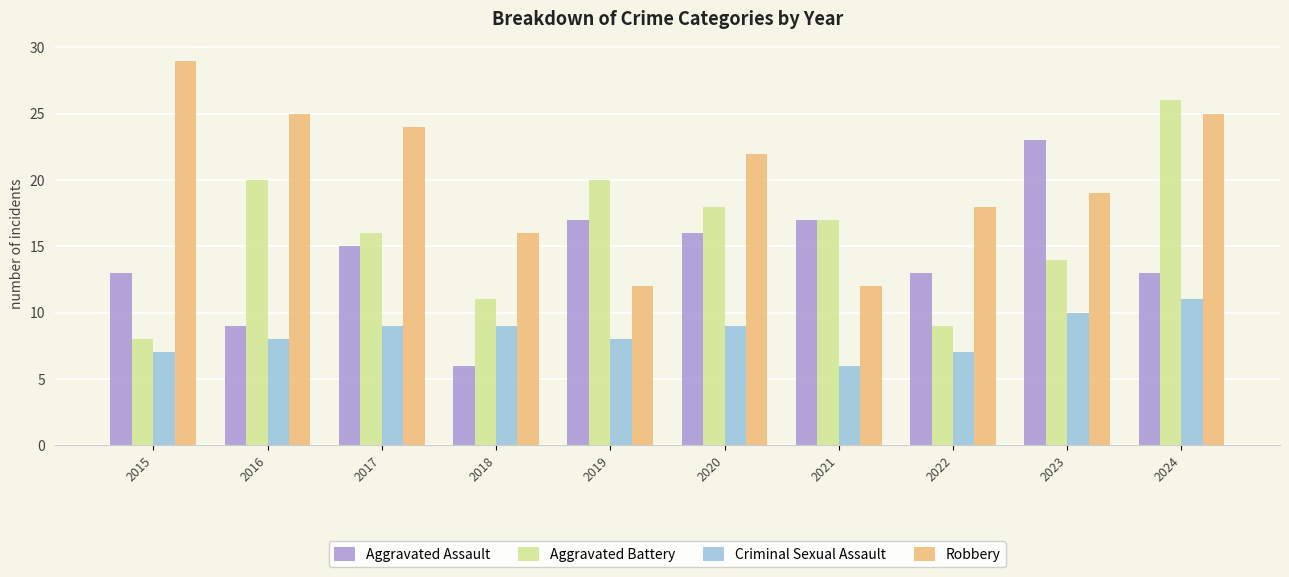

What is the approximate value of Criminal Sexual Assault at 2020?

9